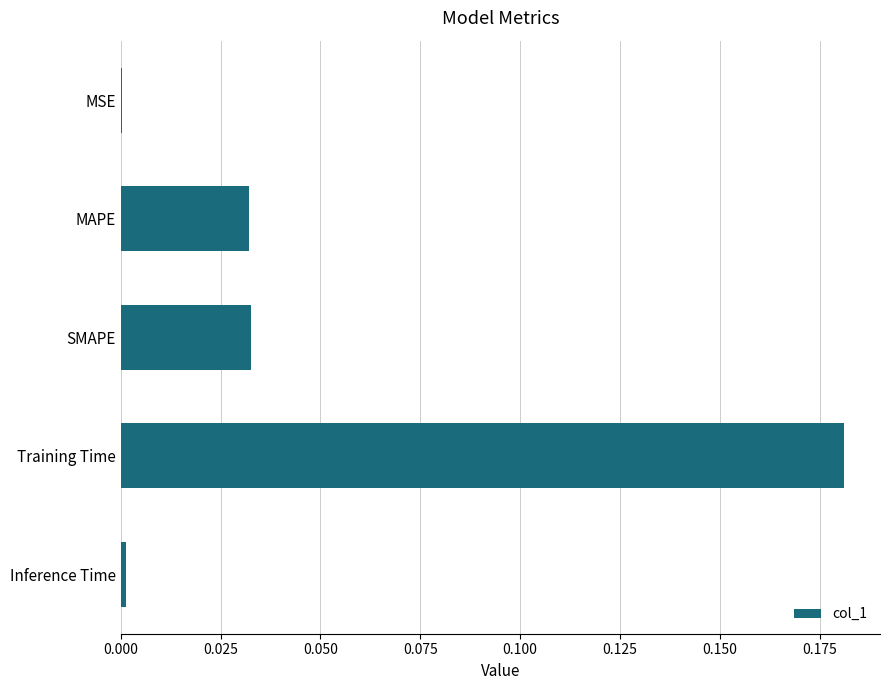

True or false: the data shows 0.0 at Inference Time.

True